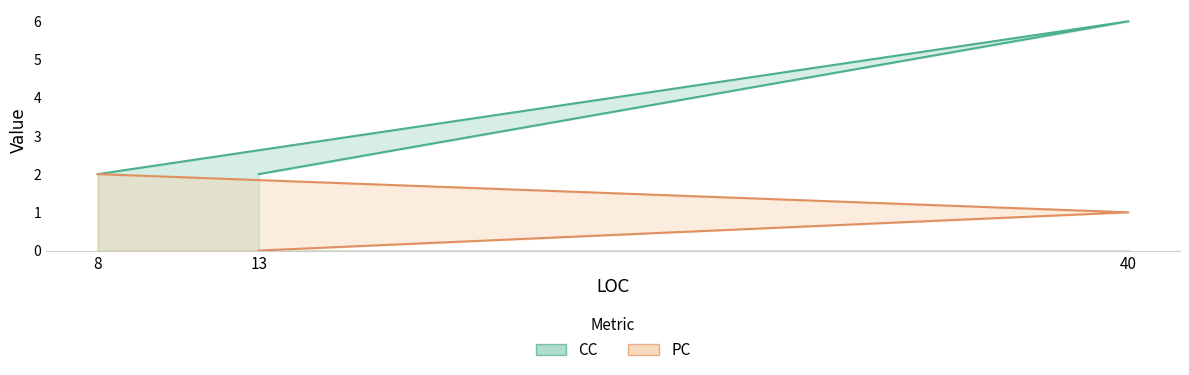

True or false: PC has a value of -1 at 13.

False